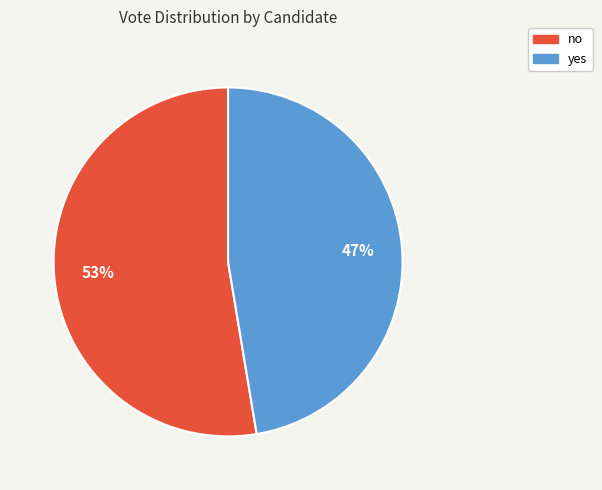

To the nearest percent, what percentage of the pie is no?

53%